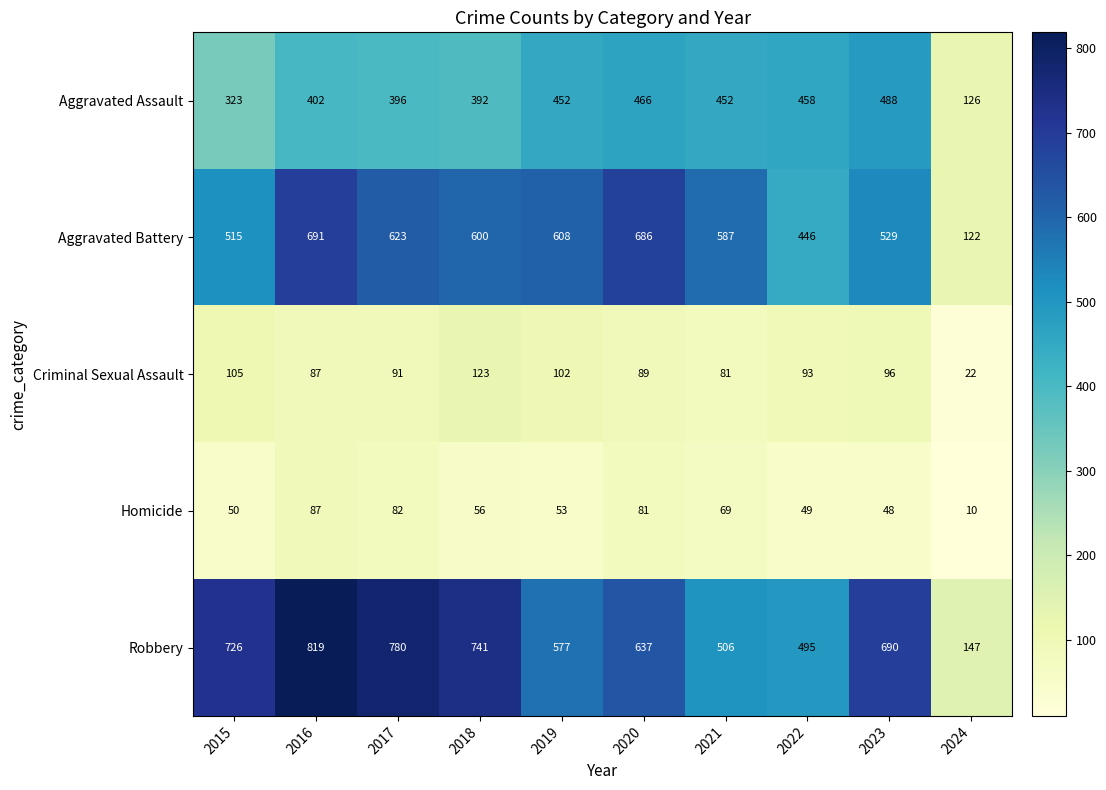

At which label does Aggravated Battery first exceed 600?

2016